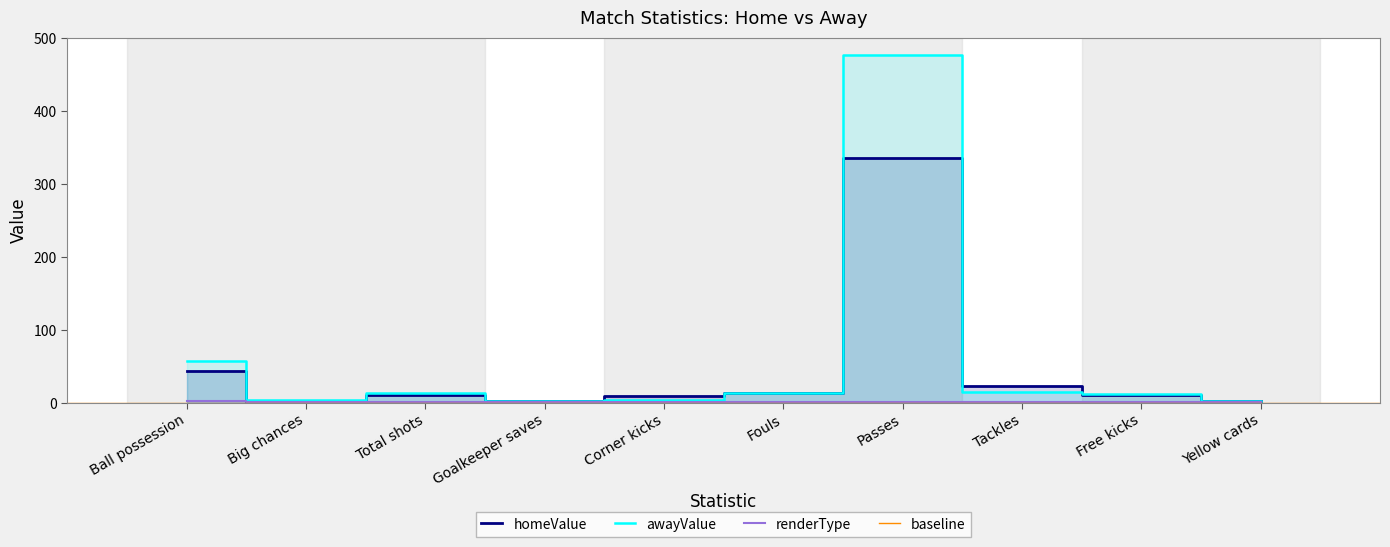

At Goalkeeper saves, list the series in order from largest to smallest.

awayValue, homeValue, renderType